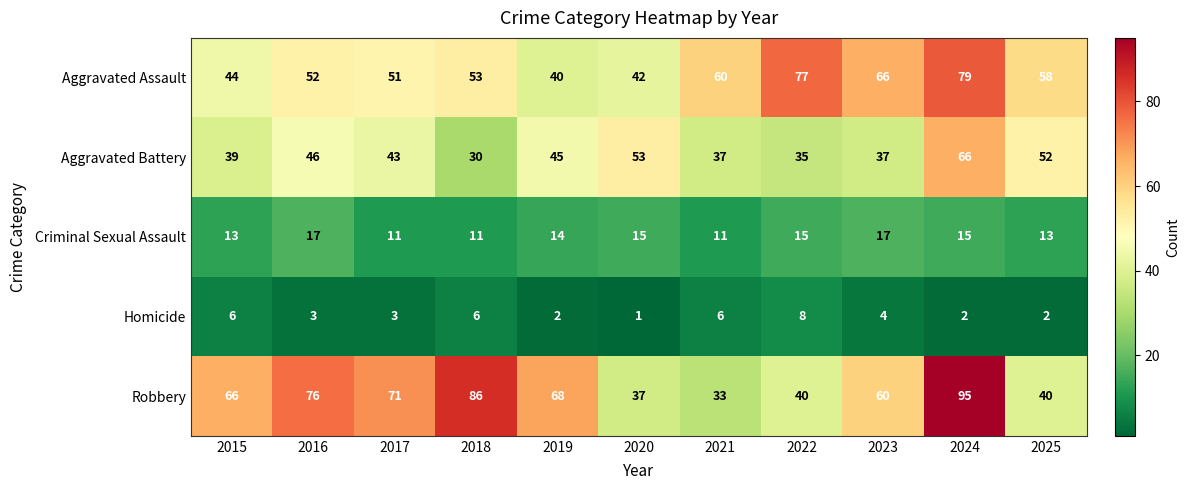

What is the difference between the maximum and second lowest values in the Aggravated Assault series?

37